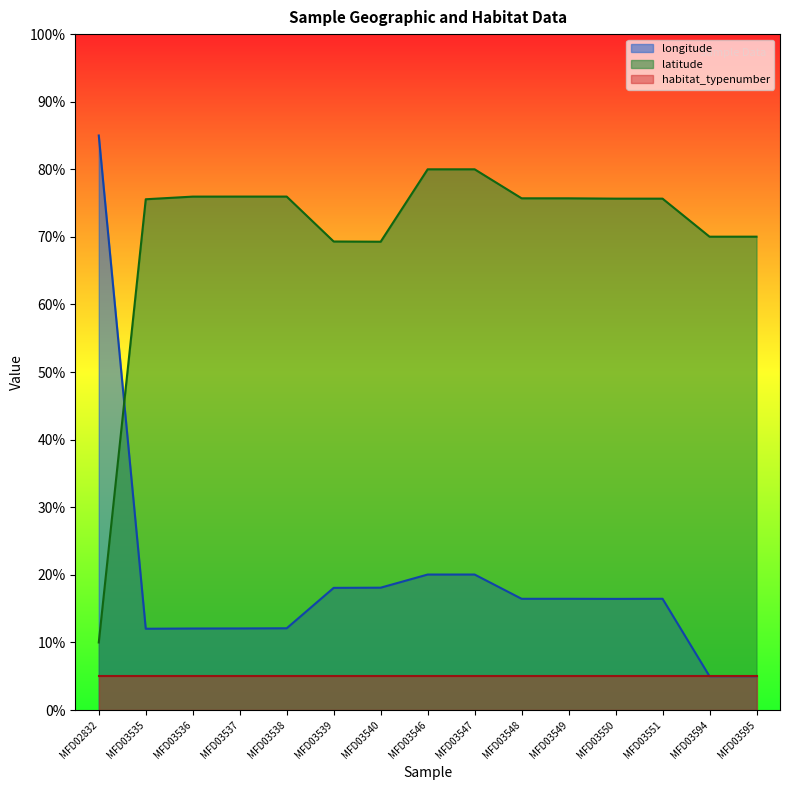

What is the approximate value of latitude at MFD03537?

76.0